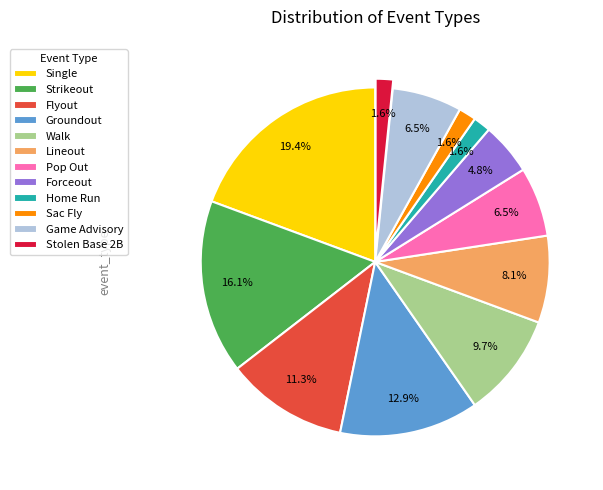

Between Pop Out and Stolen Base 2B, which is larger?

Pop Out